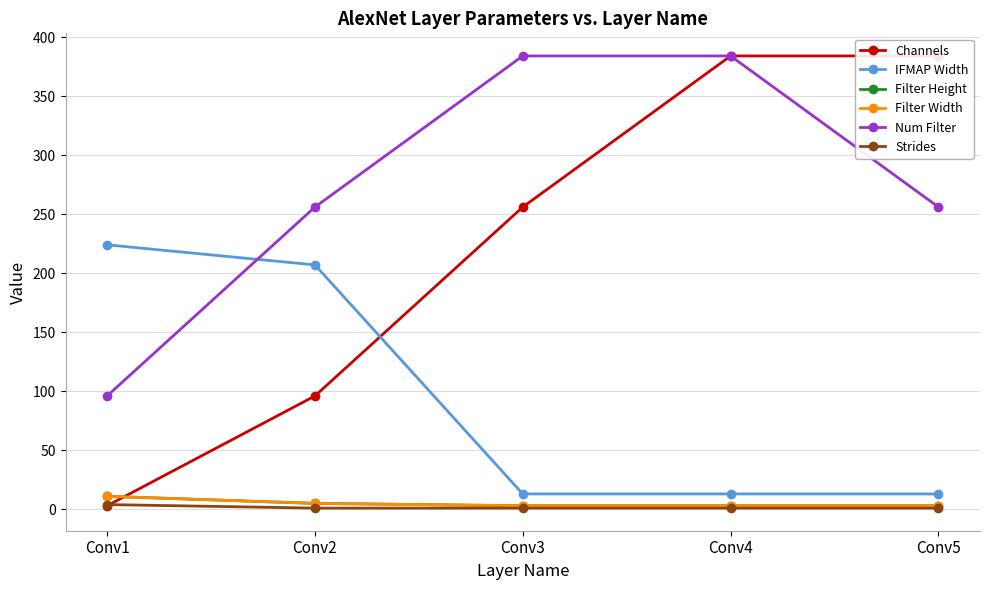

Is it true that Filter Width equals 8 at Conv2?

False